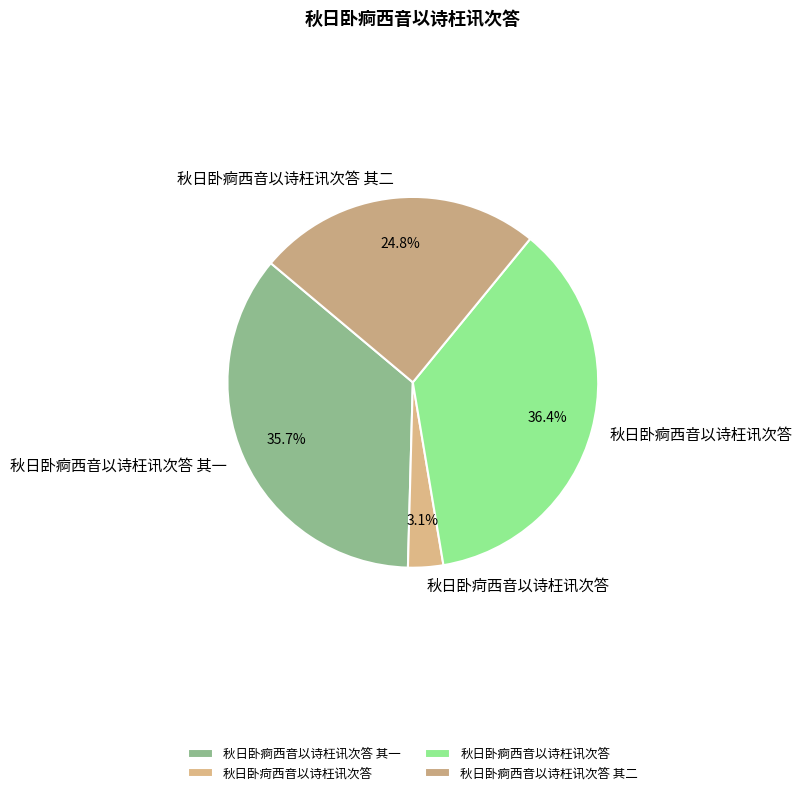

How many slices are in this pie chart?

4